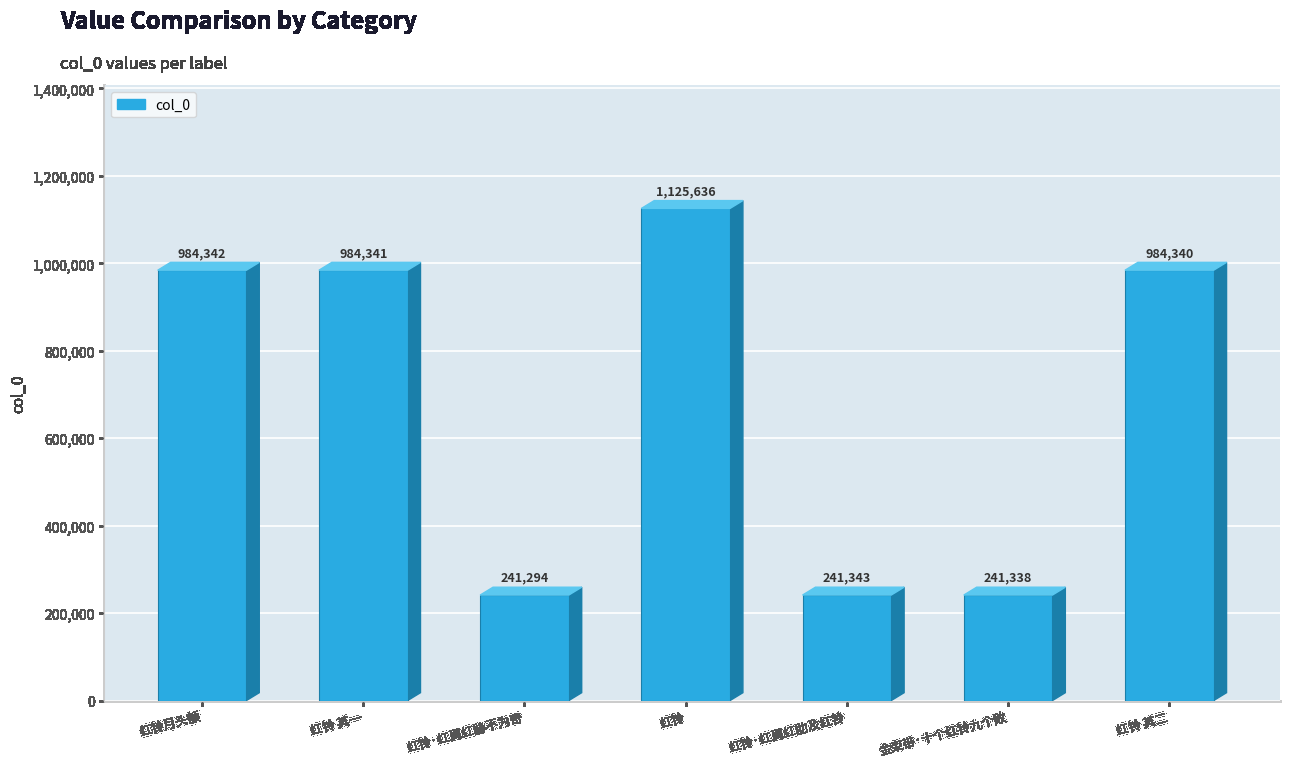

Which has a higher value, 红铃·红肩红胁不为奇 or 红铃月头额?

红铃月头额